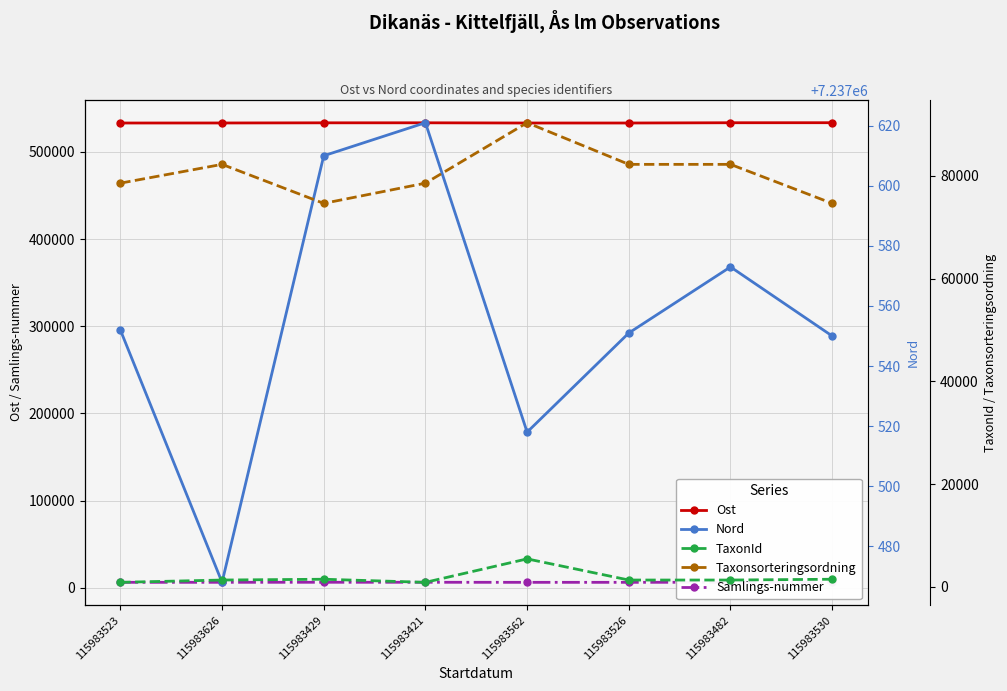

Is the value of Nord at 115983429 greater than the value of Ost at 115983429?

Yes